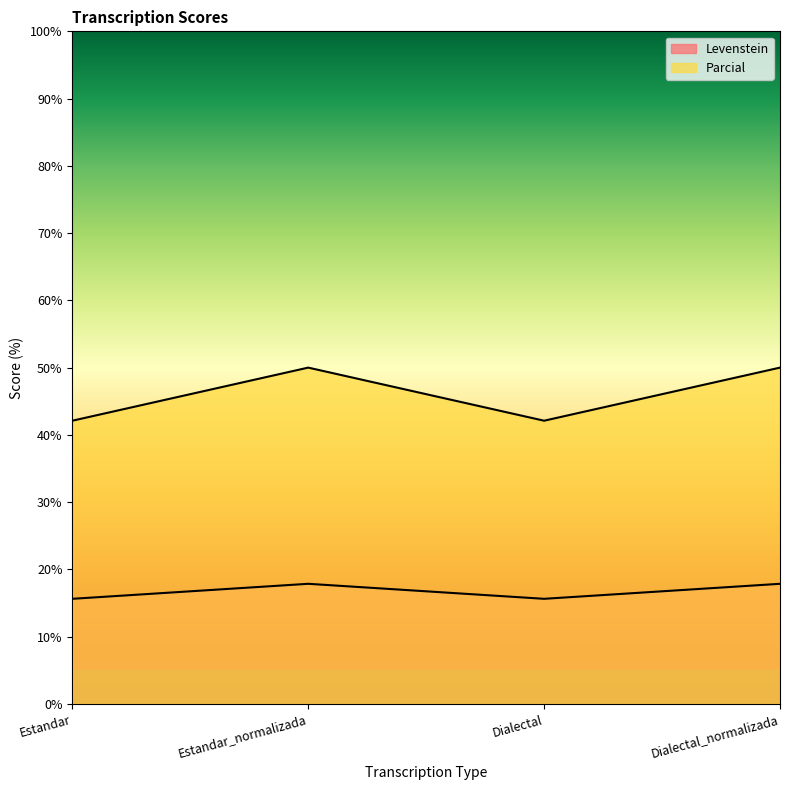

Is it true that Levenstein equals 15.6 at Estandar?

True